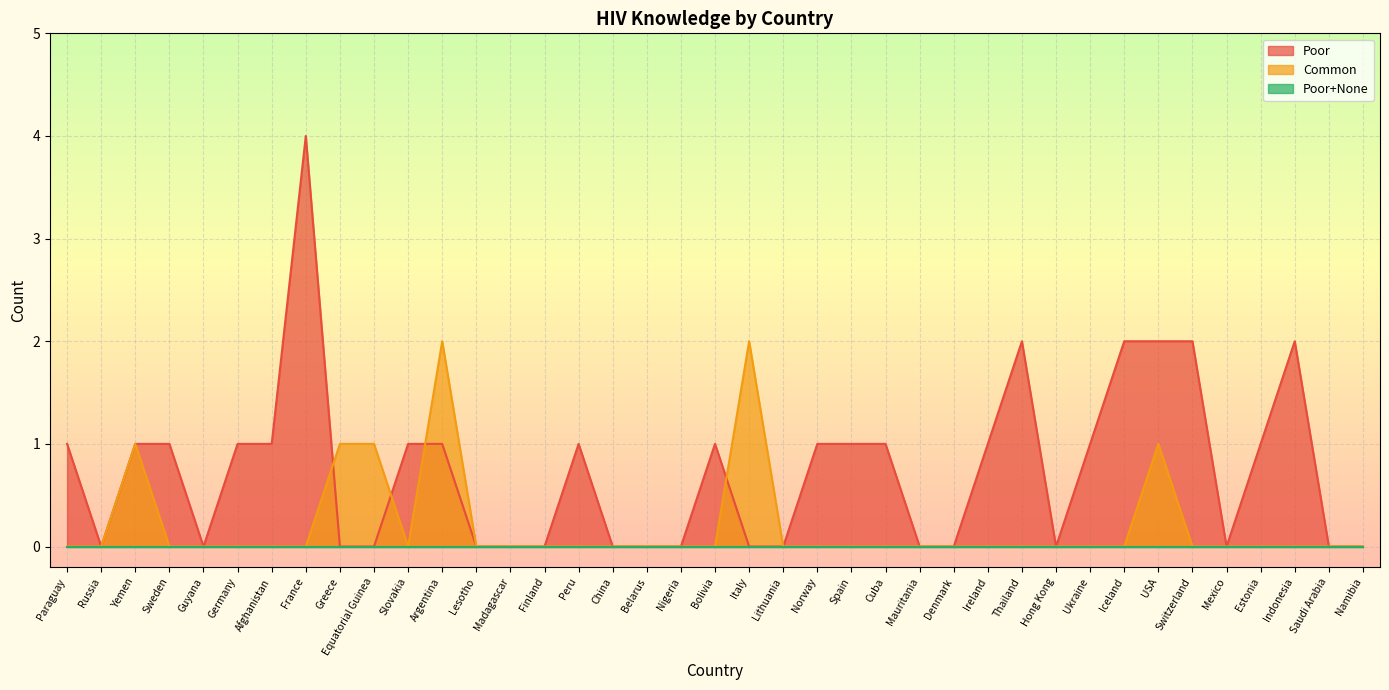

Is it true that Common equals 0 at Iceland?

True